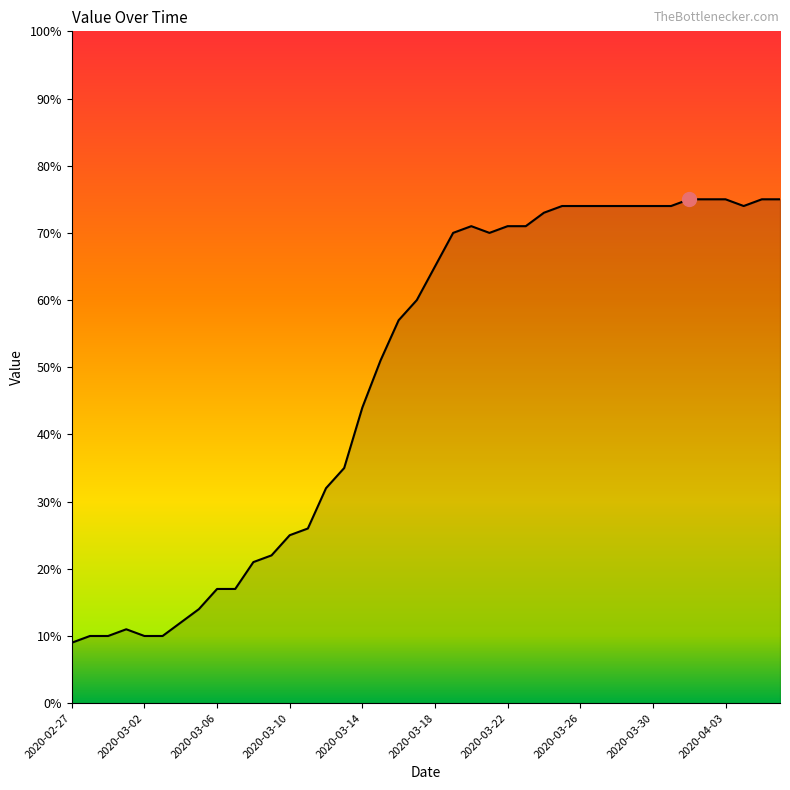

What is the smallest value displayed?

9